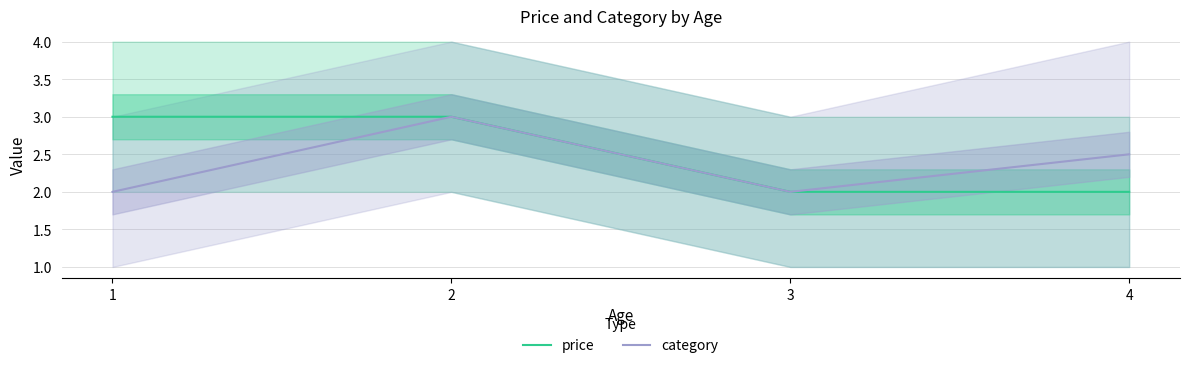

What value does the category series have at 2?

3.0